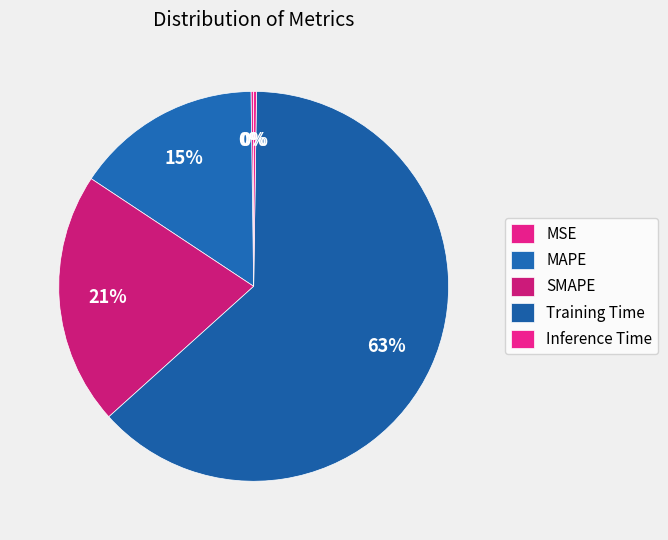

What is the ratio of the value at SMAPE to the value at Training Time?

0.3